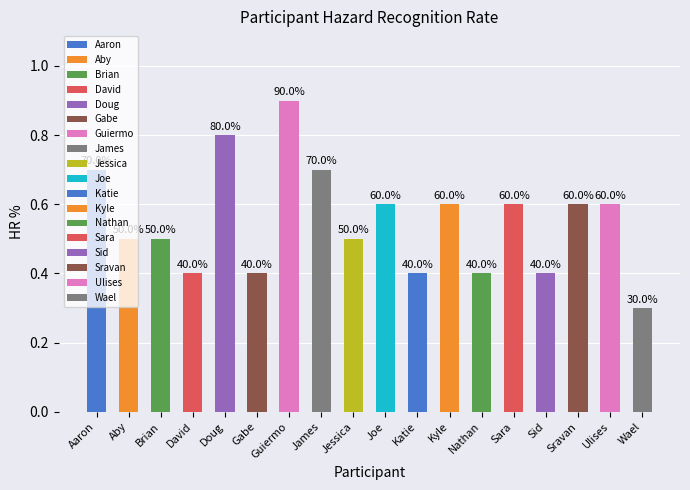

Is it true that the value at Nathan is 0.4?

True